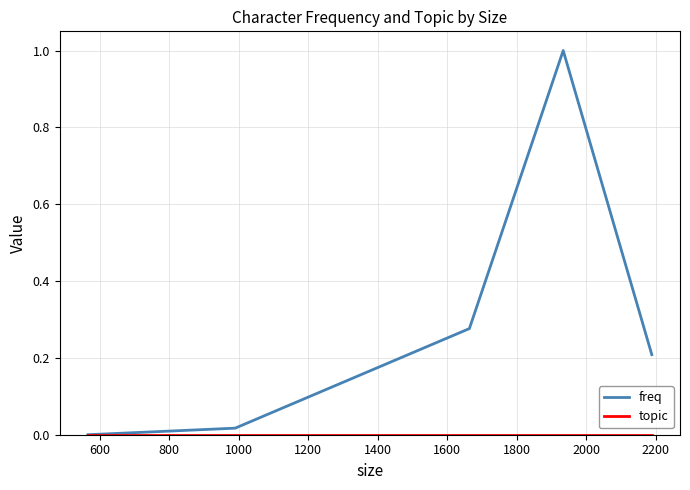

Which series has the largest range (max minus min)?

freq